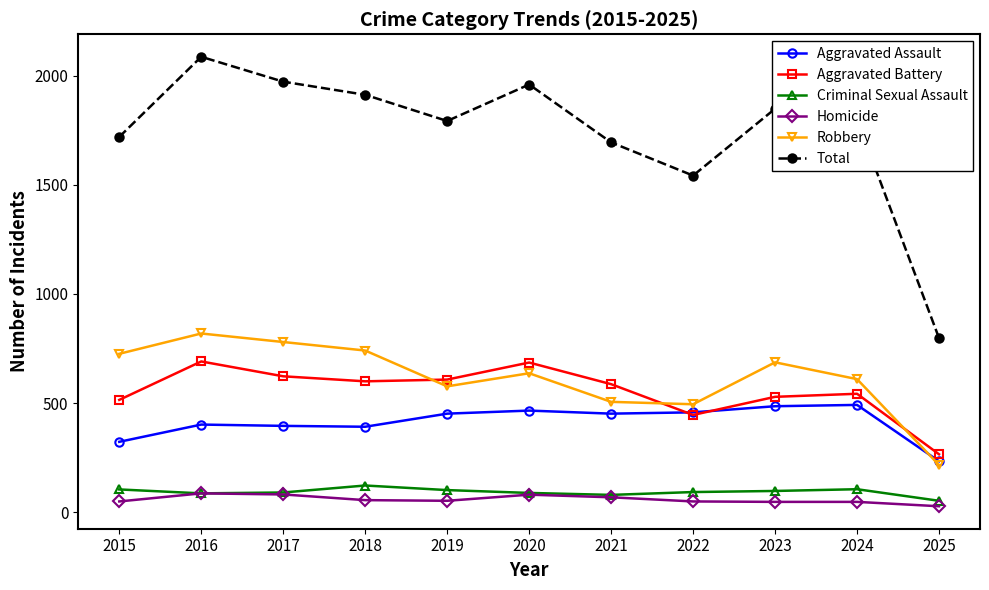

True or false: Robbery and Homicide intersect in this chart.

False